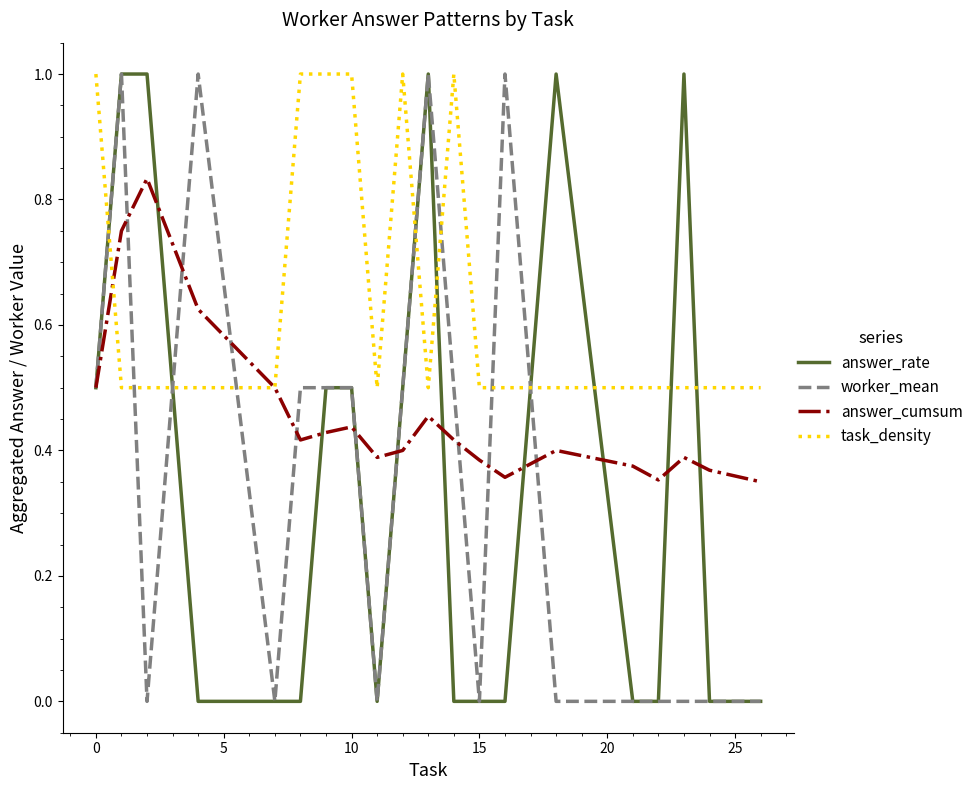

Which series has the largest total across all categories?

task_density